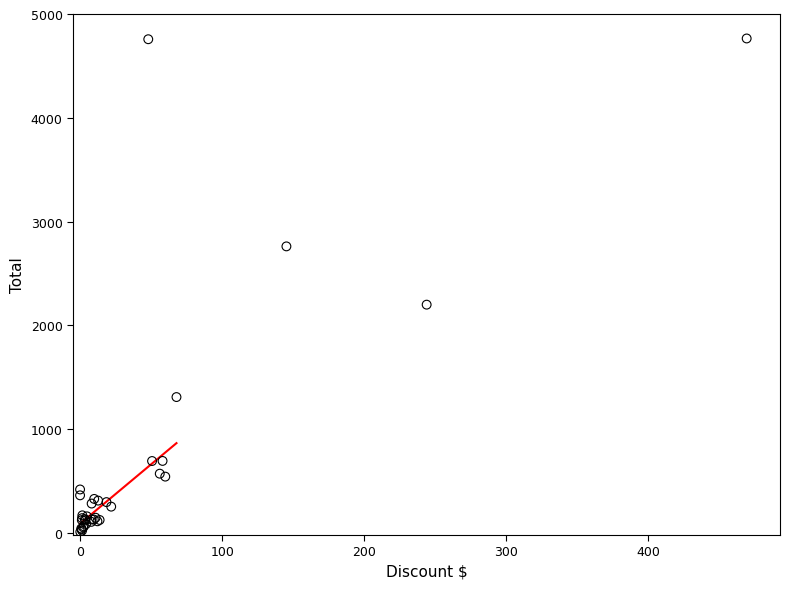

What Y value in the scatter plot is closest to 2387?

2199.7